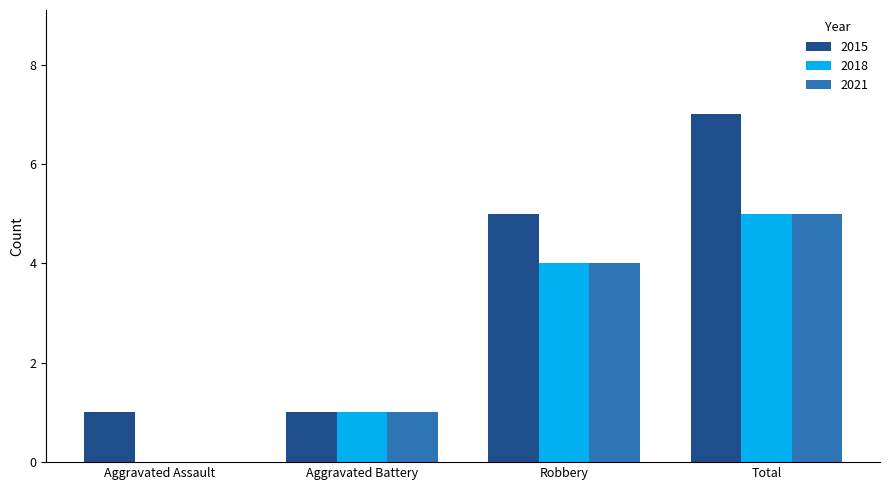

What is the sum of all 2021 values?

10